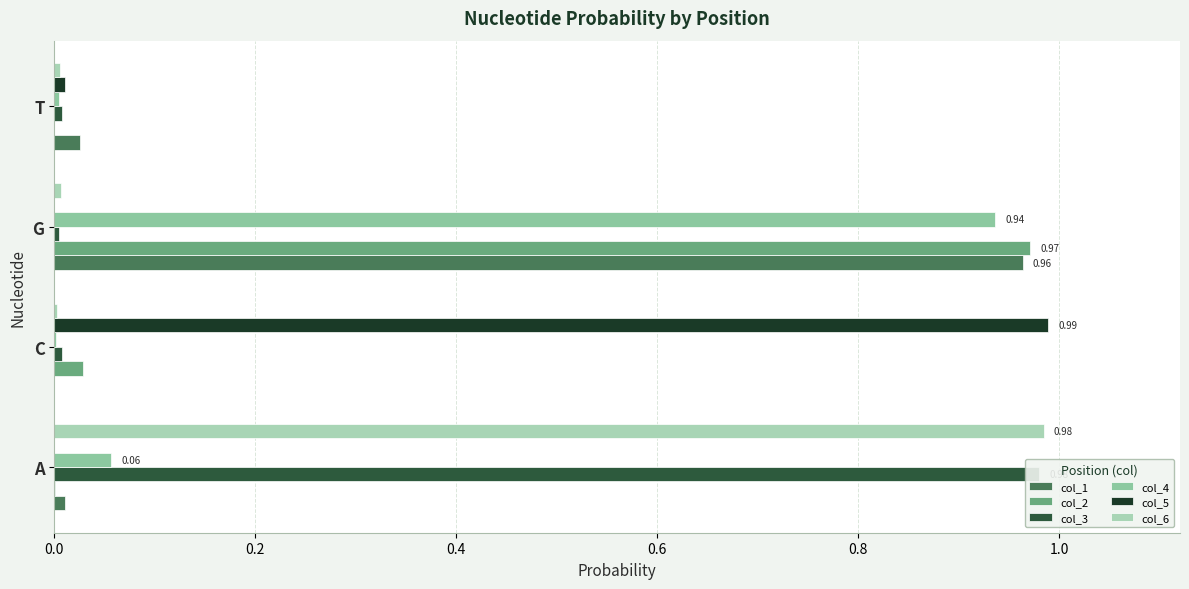

Reading right to left, list all the values displayed in this chart.

col_1: 0.0	1.0	0.0	0.0
col_2: 0.0	1.0	0.0	0.0
col_3: 0.0	0.0	0.0	1.0
col_4: 0.0	0.9	0.0	0.1
col_5: 0.0	0.0	1.0	0.0
col_6: 0.0	0.0	0.0	1.0